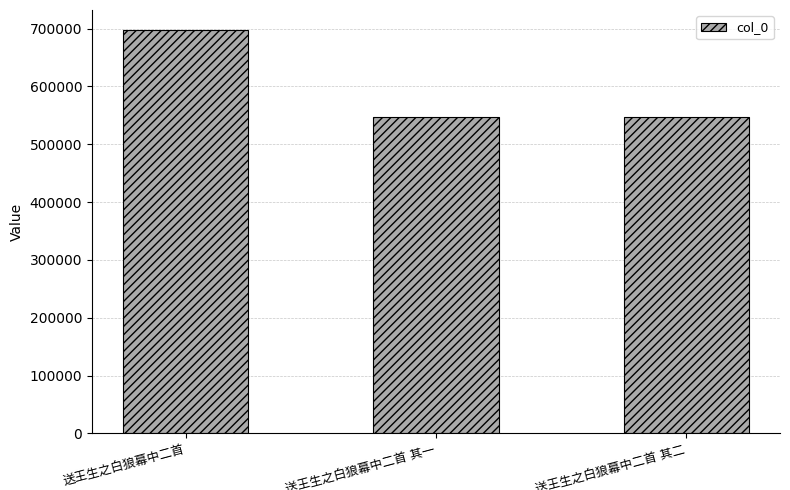

What is the average value?

596881